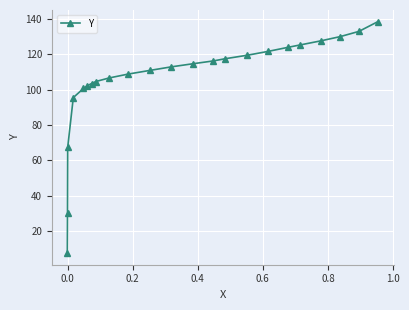

What is the value of the 19th point from the left?

125.2